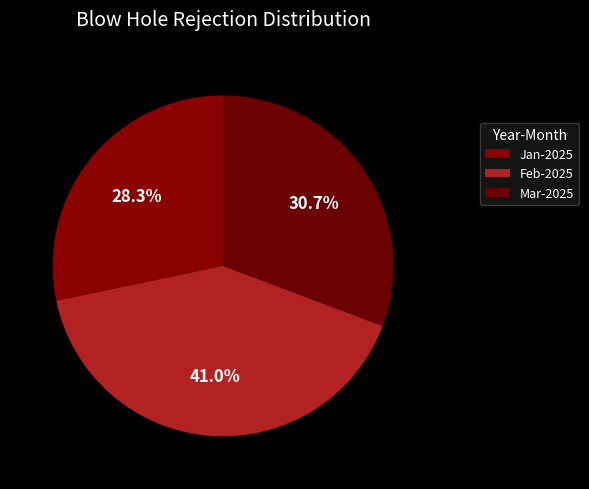

How many segments does this pie chart have?

3